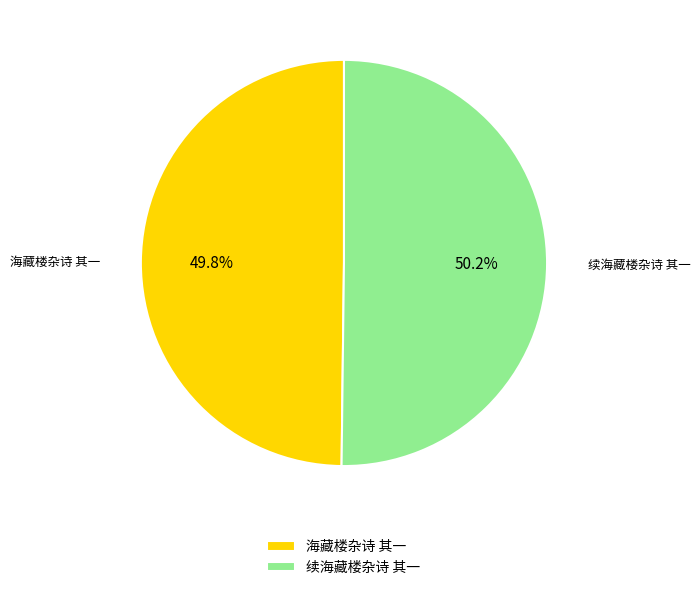

To the nearest percent, what portion does 海藏楼杂诗 其一 represent?

50%